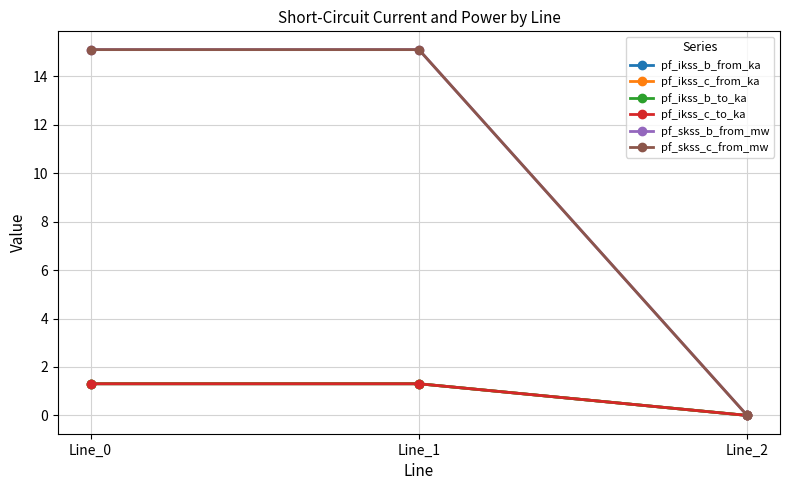

Rank the series at Line_0 from lowest to highest value.

pf_ikss_b_from_ka, pf_ikss_b_to_ka, pf_ikss_c_from_ka, pf_ikss_c_to_ka, pf_skss_b_from_mw, pf_skss_c_from_mw